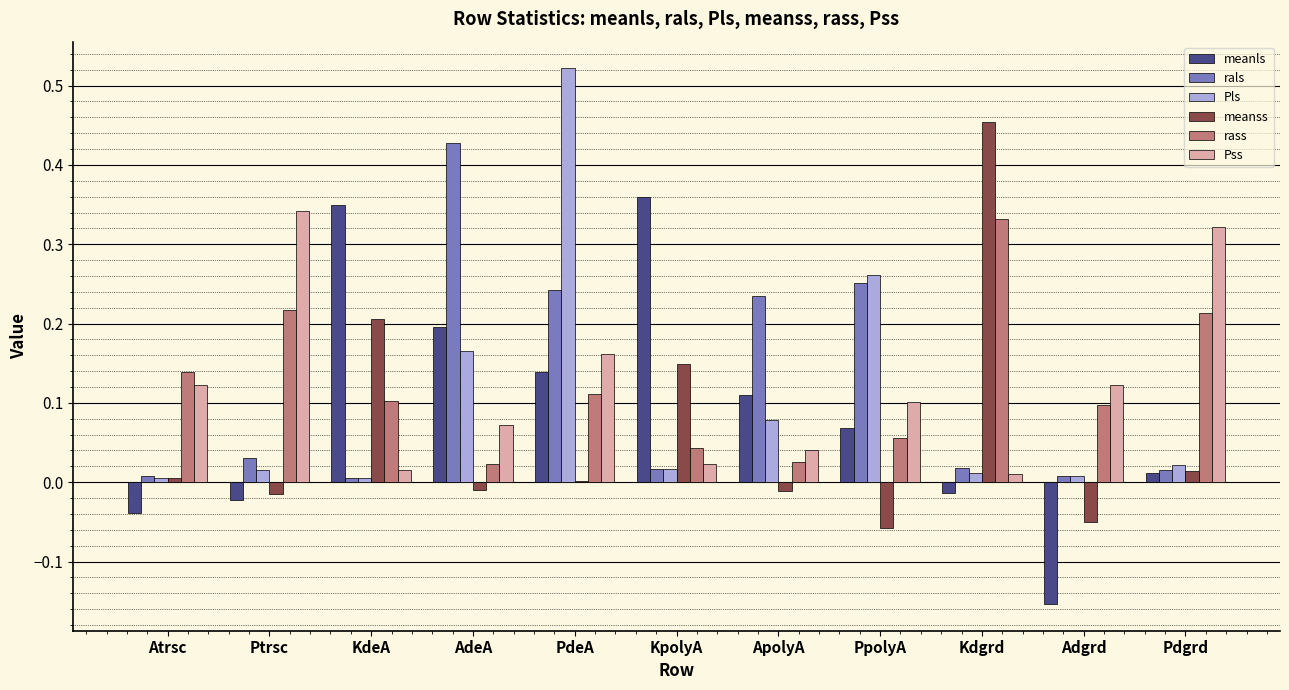

Which label corresponds to the largest value in the chart?

PdeA